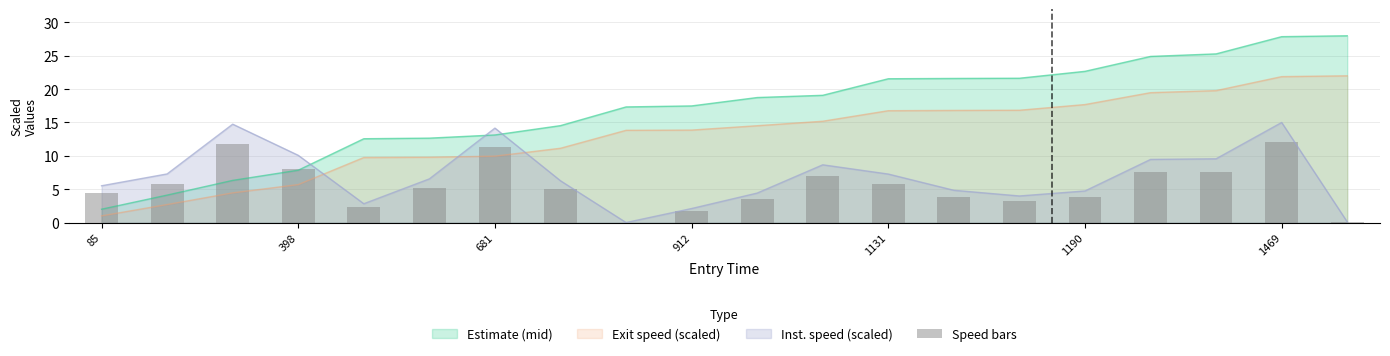

What is the minimum value for Exit speed (scaled)?

1.0